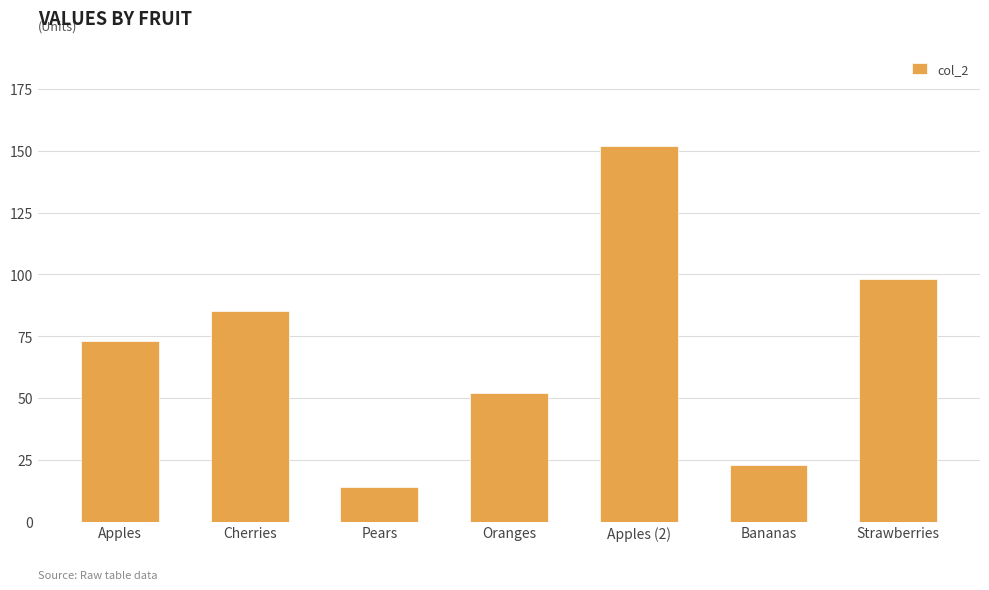

Reading left to right, list all the values displayed in this chart.

73	85	14	52	152	23	98